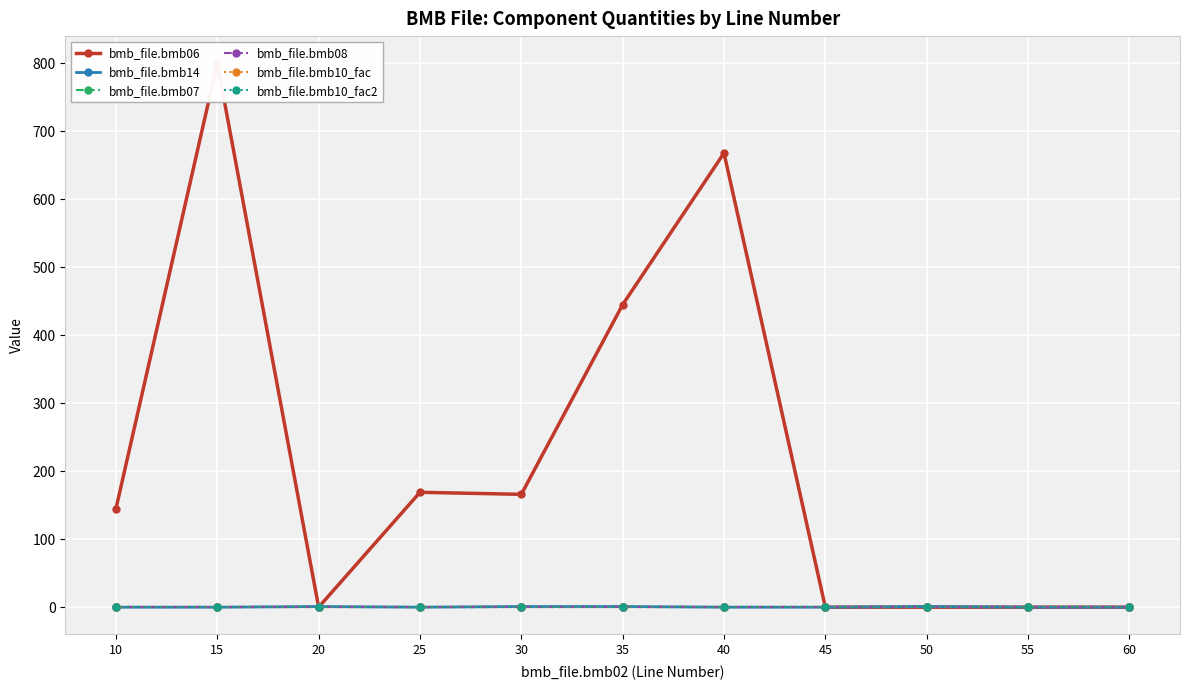

Which series changed the most between 40 and 60?

bmb_file.bmb06